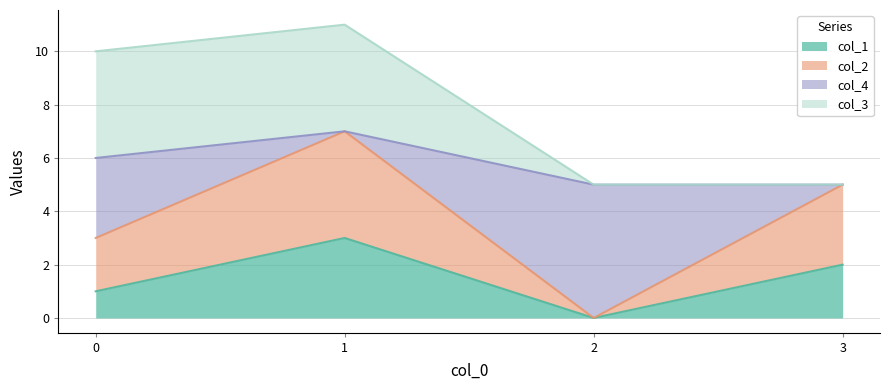

What is the average value of the col_1 series?

2